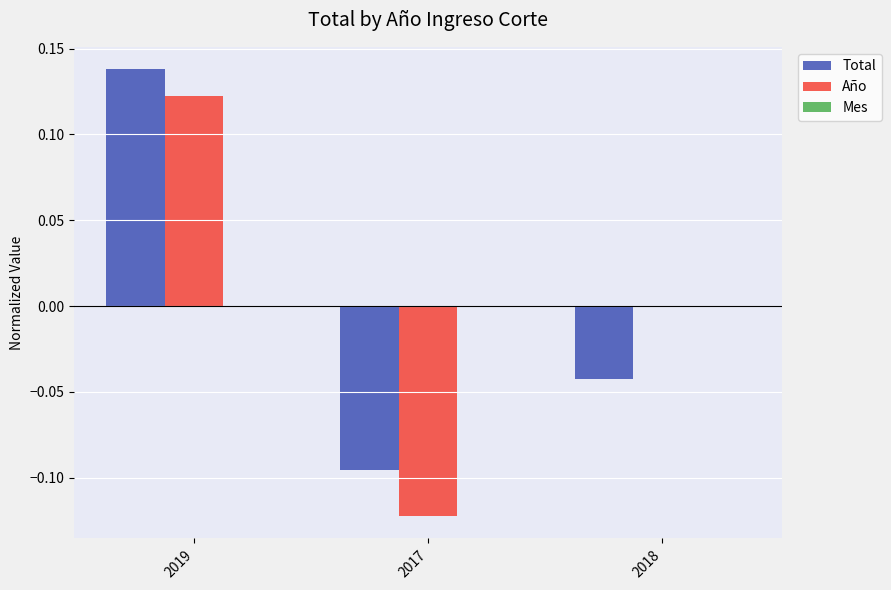

Is the value of Total at 2017 greater than the value of Año at 2017?

Yes